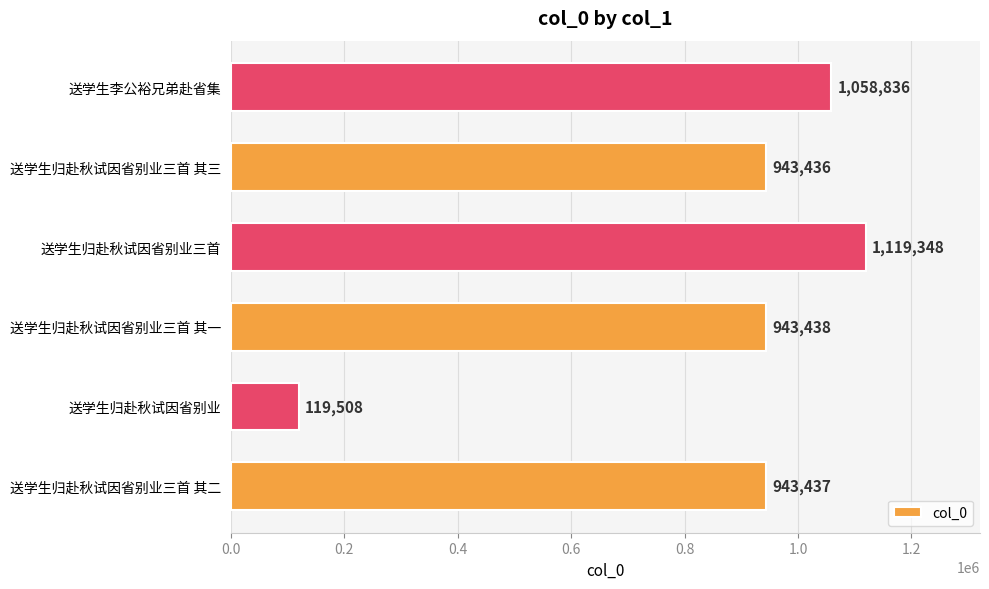

List the labels in order of value, smallest first.

送学生归赴秋试因省别业, 送学生归赴秋试因省别业三首 其三, 送学生归赴秋试因省别业三首 其二, 送学生归赴秋试因省别业三首 其一, 送学生李公裕兄弟赴省集, 送学生归赴秋试因省别业三首